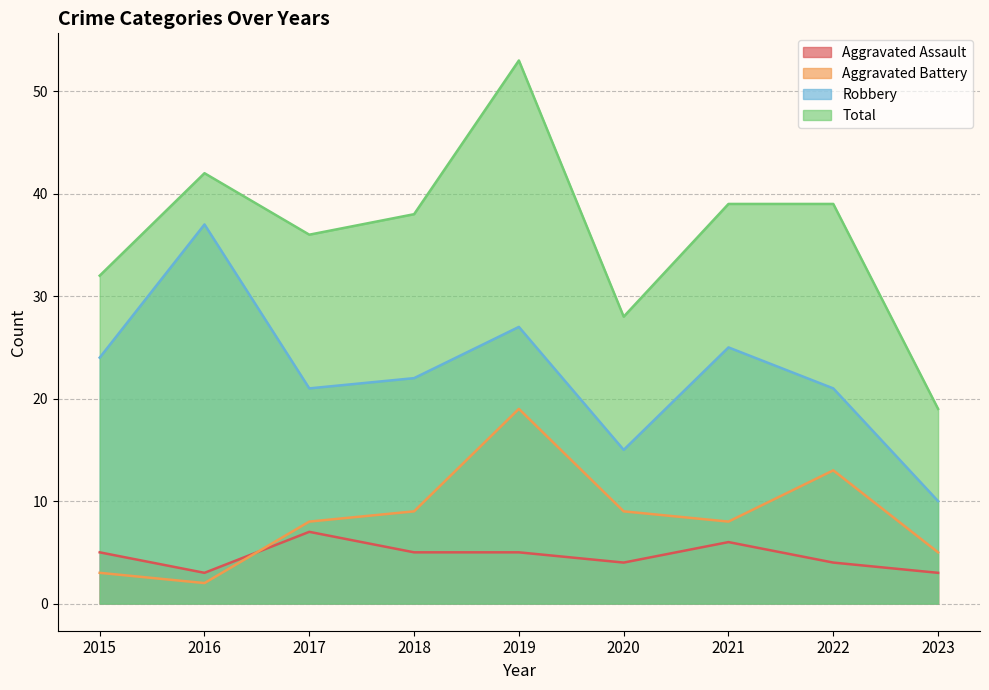

Between 2015 and 2023, which series saw the biggest shift?

Robbery